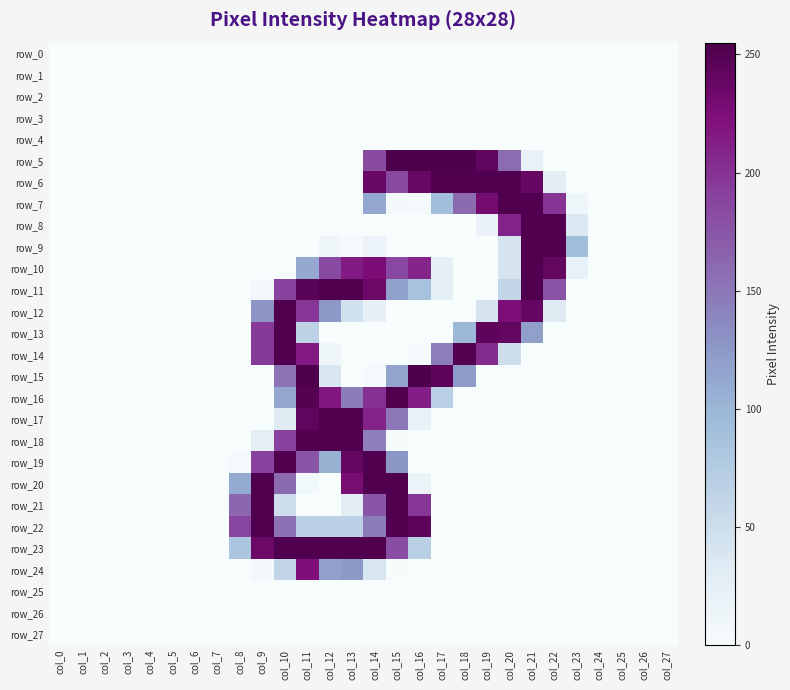

At col_22, list the series in order from largest to smallest.

row_8, row_9, row_10, row_7, row_11, row_12, row_6, row_0, row_1, row_2, row_3, row_4, row_5, row_13, row_14, row_15, row_16, row_17, row_18, row_19, row_20, row_21, row_22, row_23, row_24, row_25, row_26, row_27